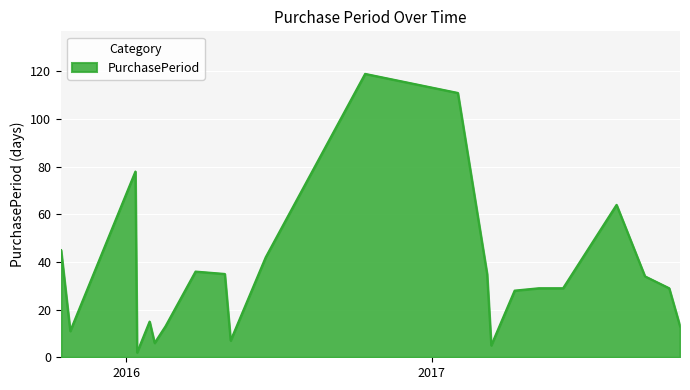

What is the greatest value displayed?

119